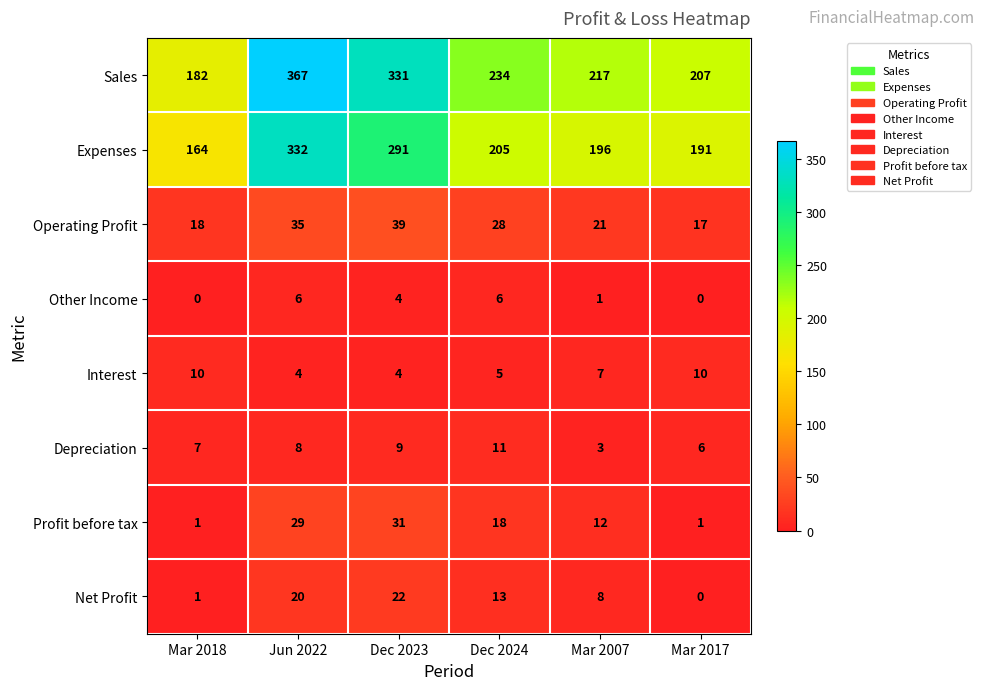

Rank the series by their maximum value, from highest to lowest.

Sales, Expenses, Operating Profit, Profit before tax, Net Profit, Depreciation, Interest, Other Income